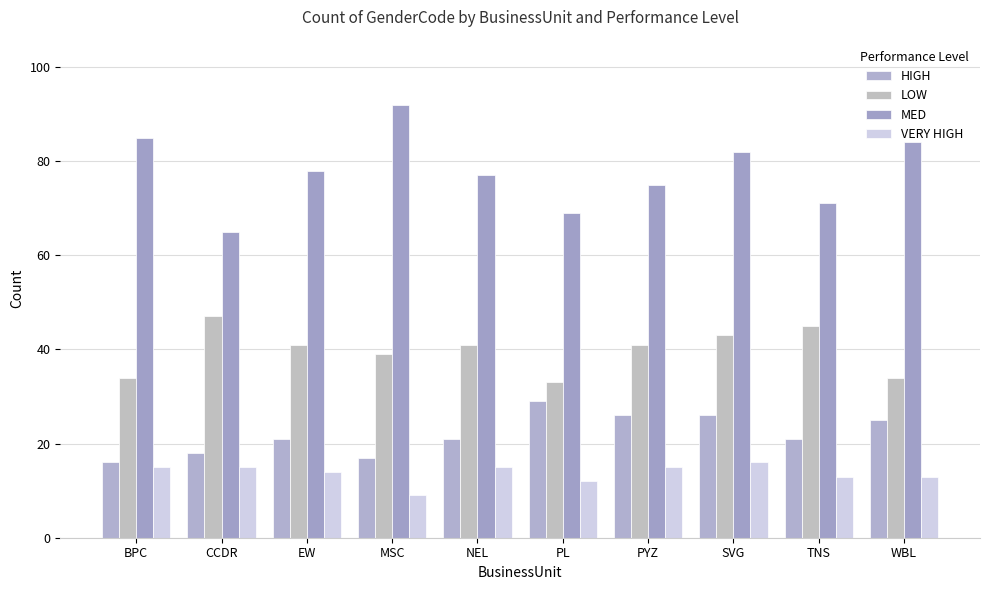

At which label is MED closest to 78?

EW